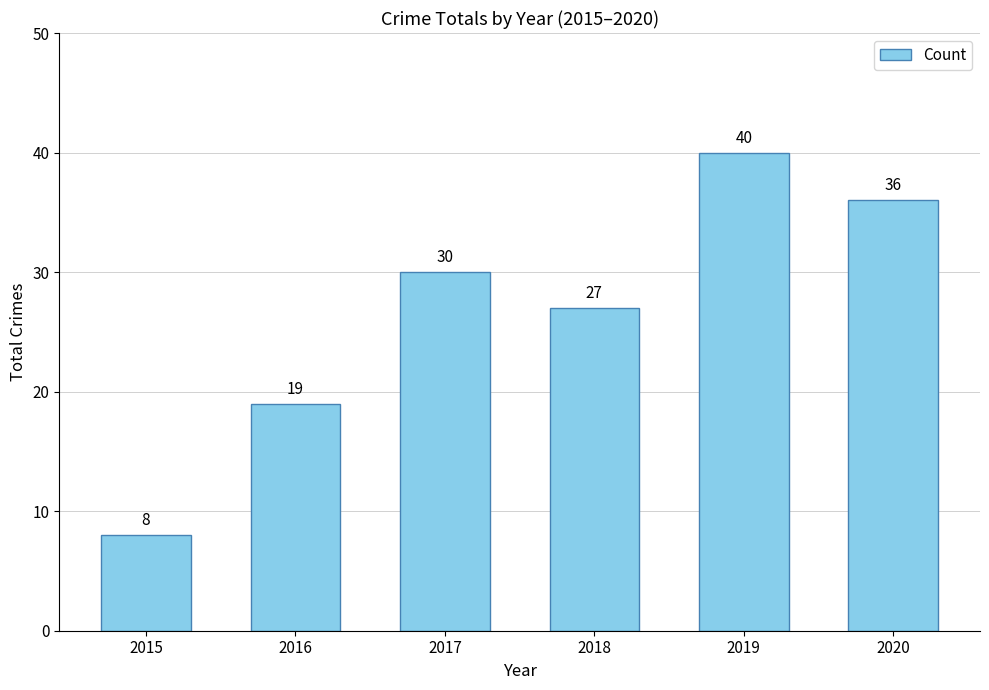

Is it true that the value at 2020 is 9?

False